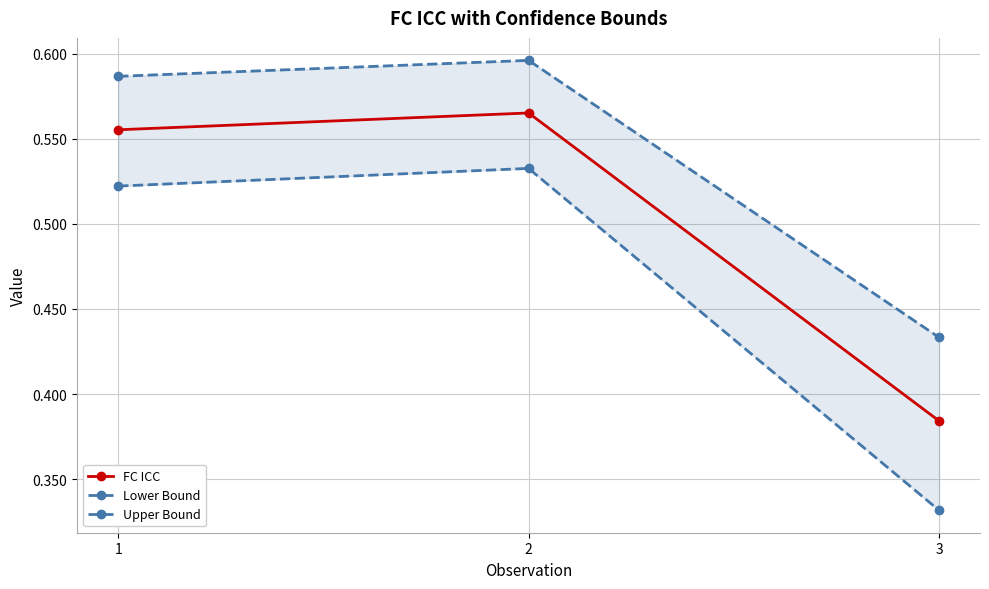

How many FC ICC values are between 0 and 1?

3